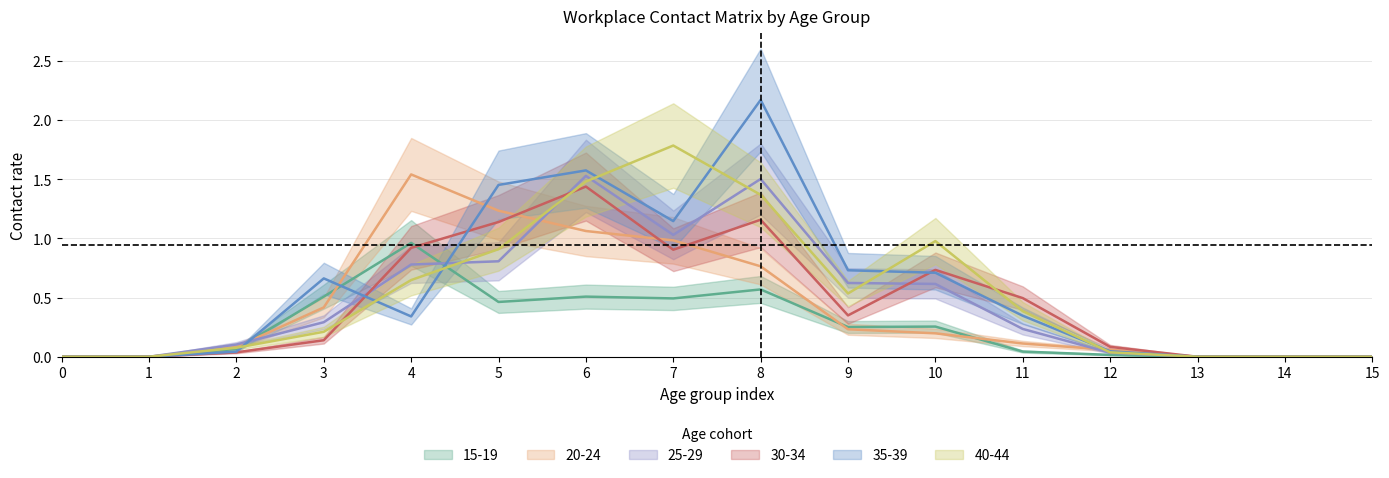

Is it true that col_5_20_24 equals 0.2 at 10?

True